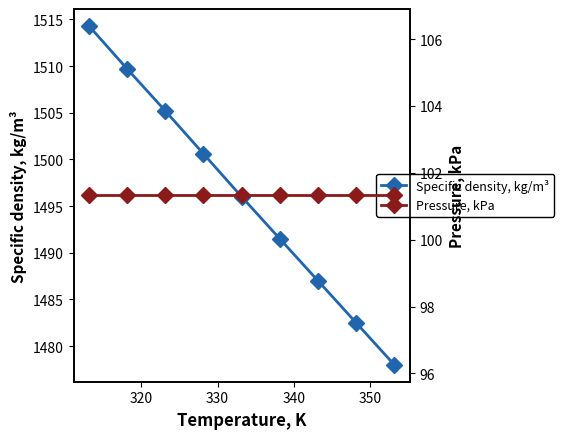

Which series has the widest spread of values?

Specific density, kg/m³